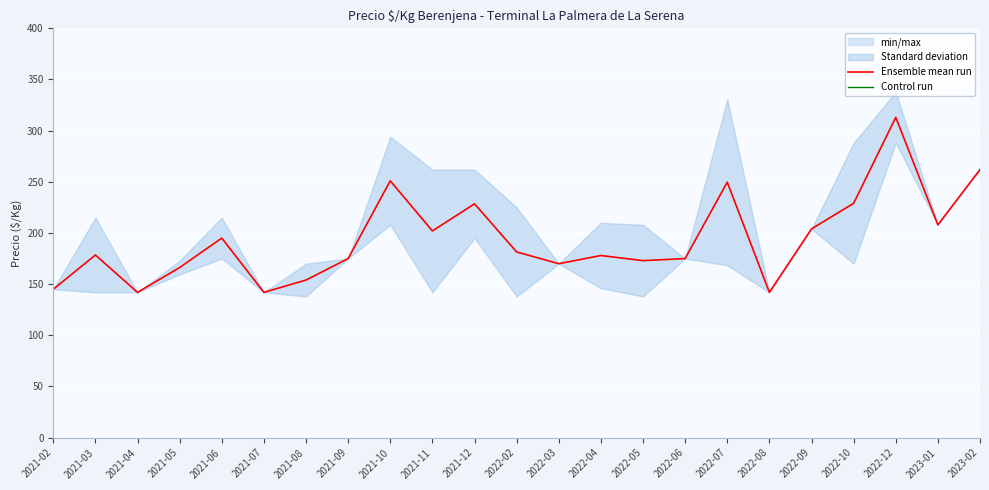

True or false: Control run and Ensemble mean run intersect in this chart.

False